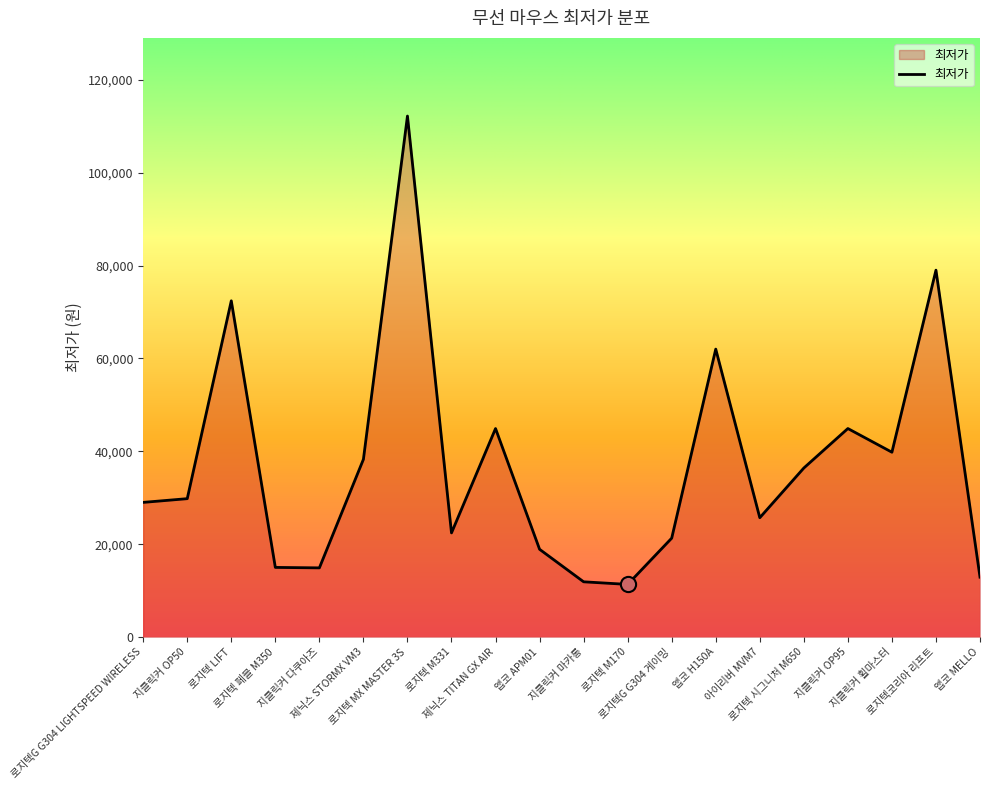

What is the change in value from 제닉스 TITAN GX AIR to 앱코 APM01?

-26000